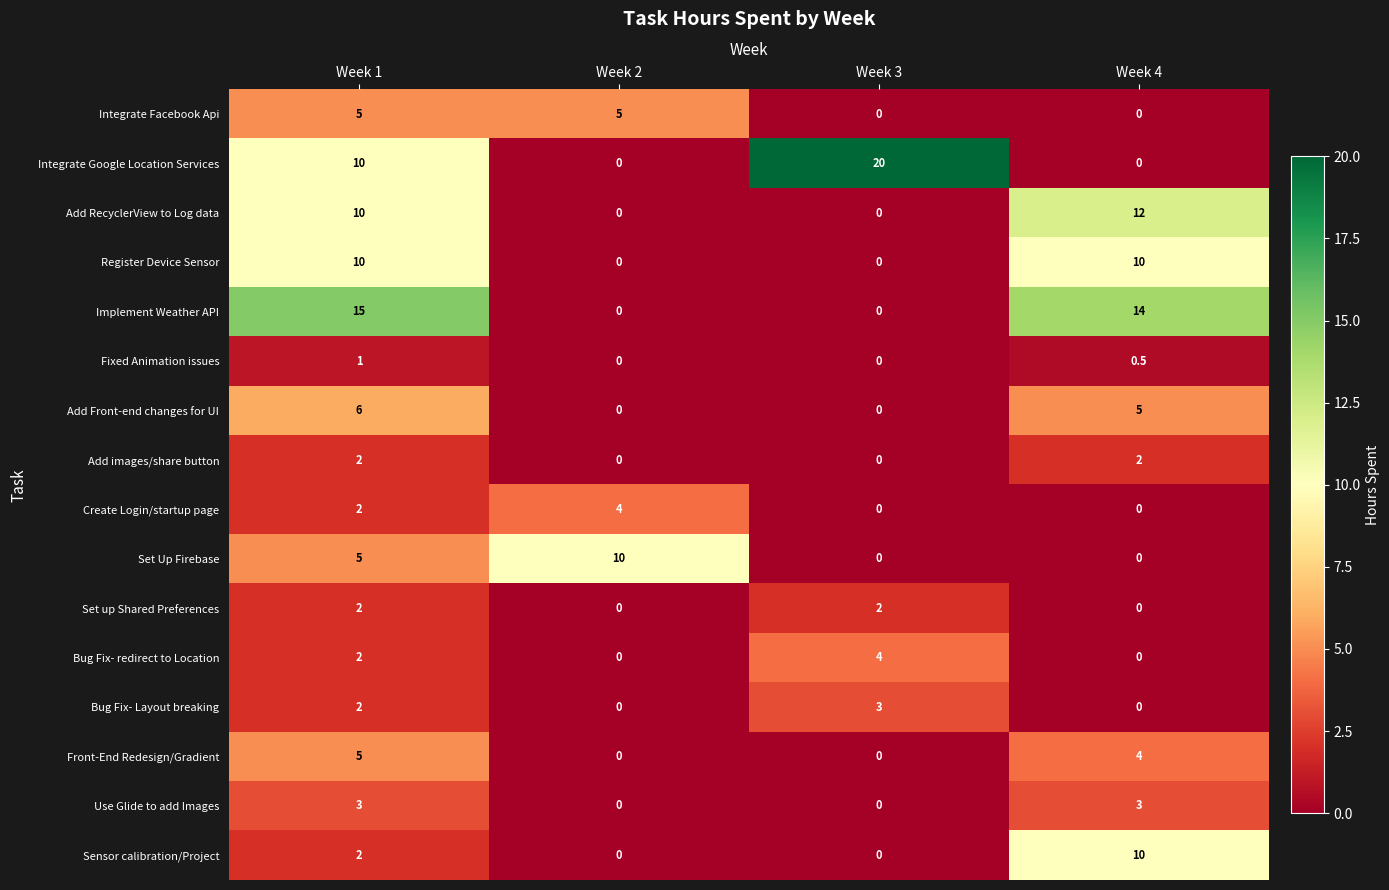

At which label is Bug Fix- redirect to Location closest to 2?

Week 1